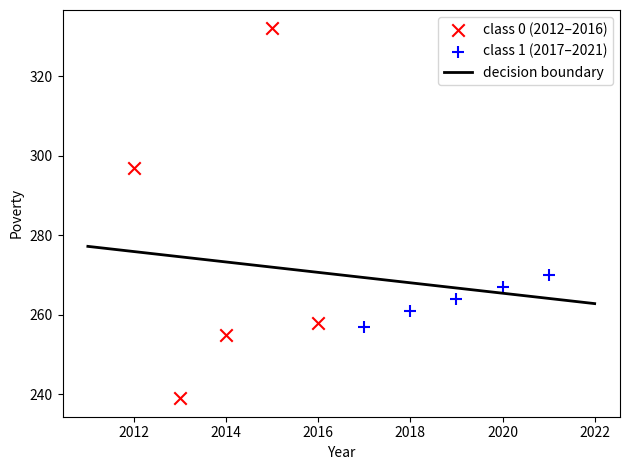

Which series reaches the minimum Y coordinate?

class 0 (2012–2016)